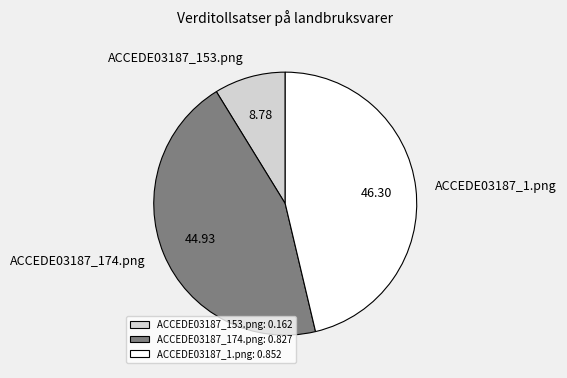

Is the sum of ACCEDE03187_1.png and ACCEDE03187_153.png greater than half?

Yes